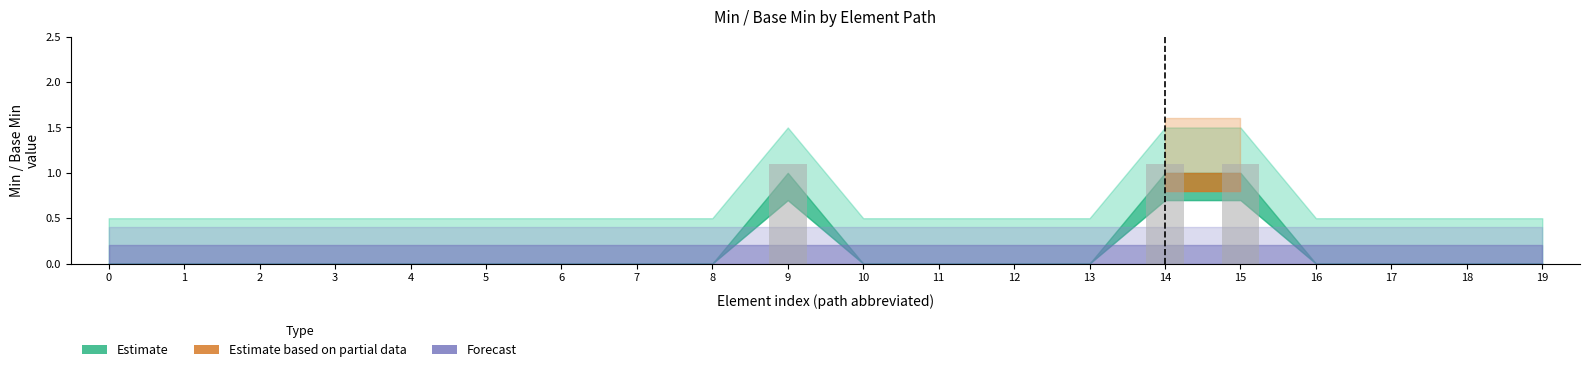

Count the number of data series in this chart.

1